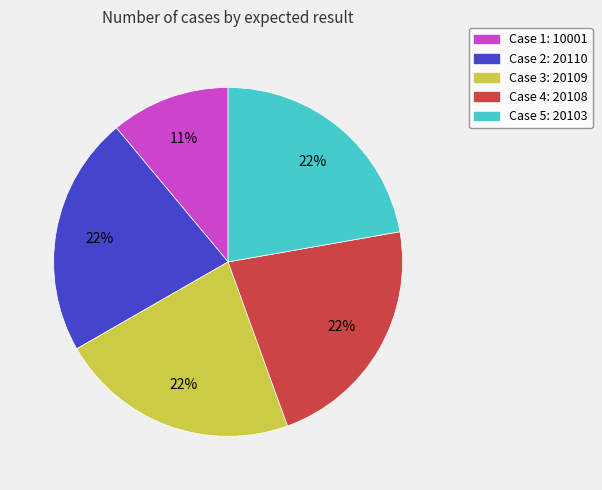

To the nearest percent, what is the average slice percentage?

20%